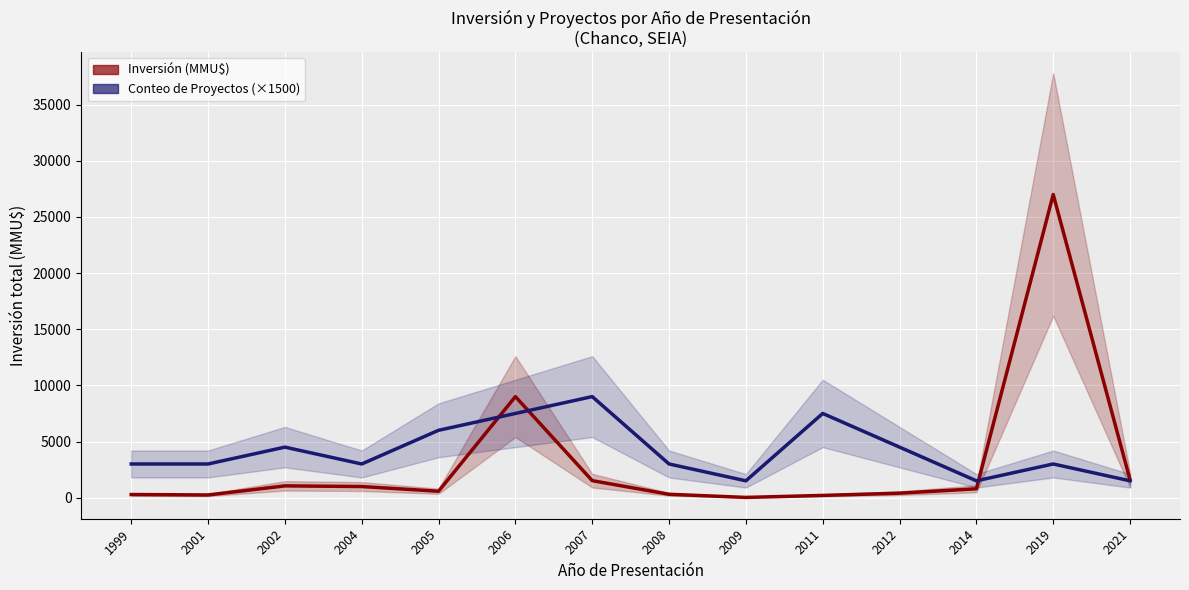

Rank the series by their average value, from highest to lowest.

Conteo de Proyectos (×1500), Inversión (MMU$)